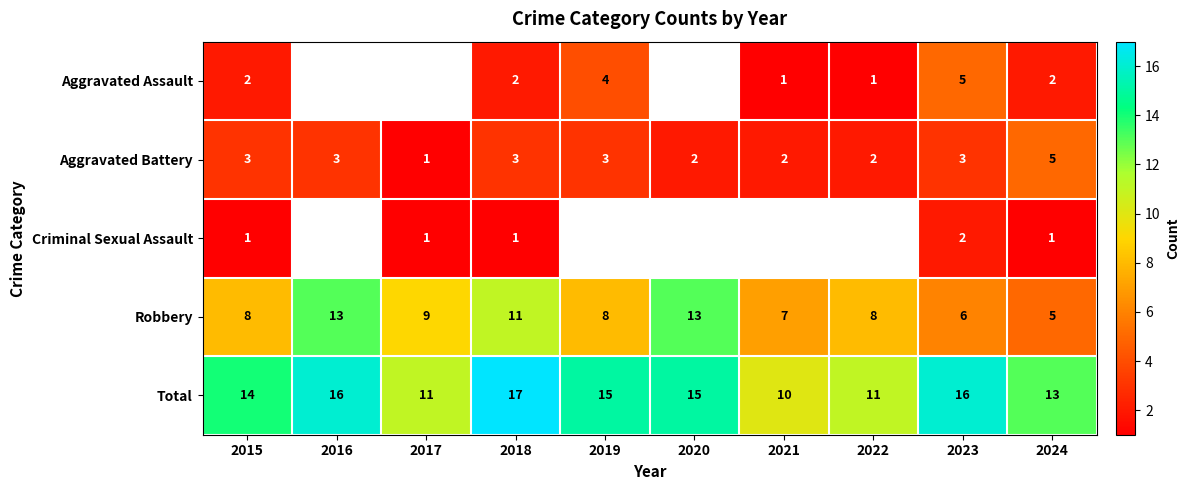

At which label does Total first exceed 15?

2016